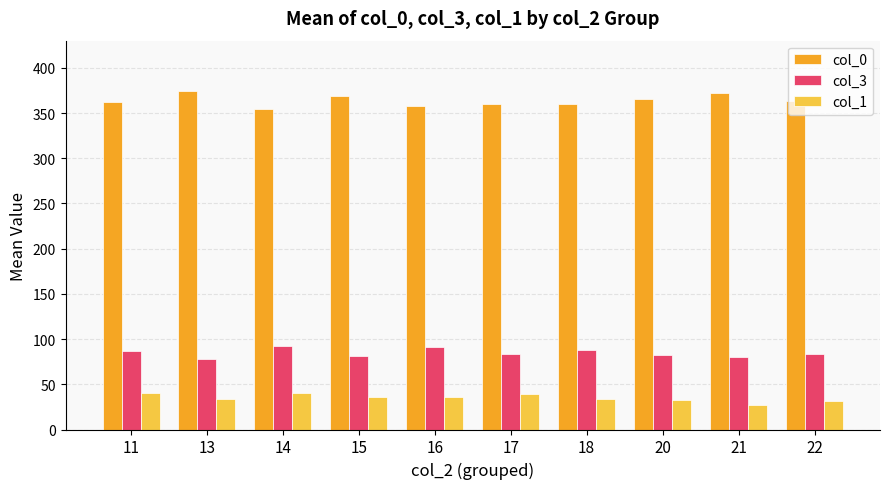

The col_3 series shows 84.0 at 17. True or false?

True